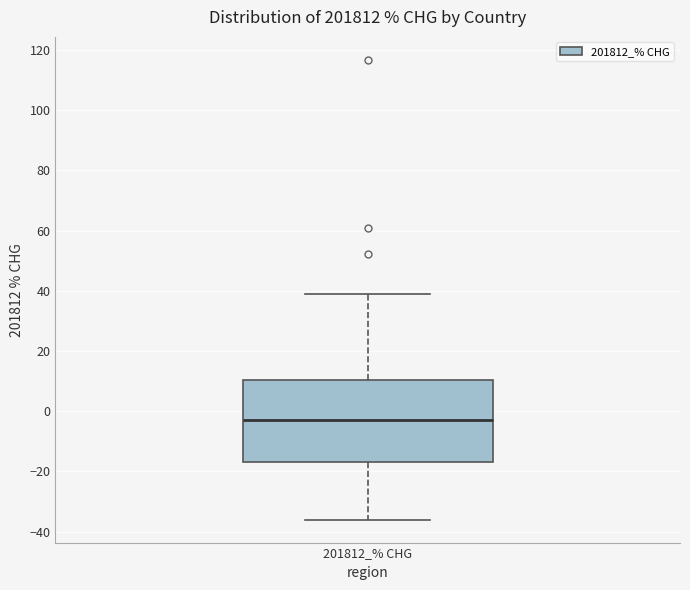

Transcribe this box plot: give where the median line is, the range the box spans, and where the two whiskers end, as read against the y-axis. The values are not printed on the chart, so give them approximately, as read against the axis.

median -4, box -16 to 10, whiskers -36 to 38